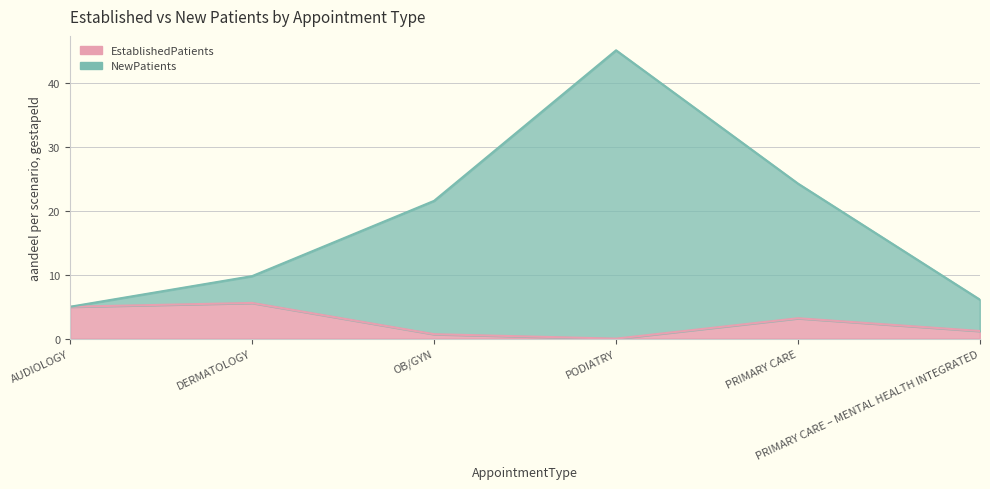

Does the chart display data point markers on the line(s)?

No